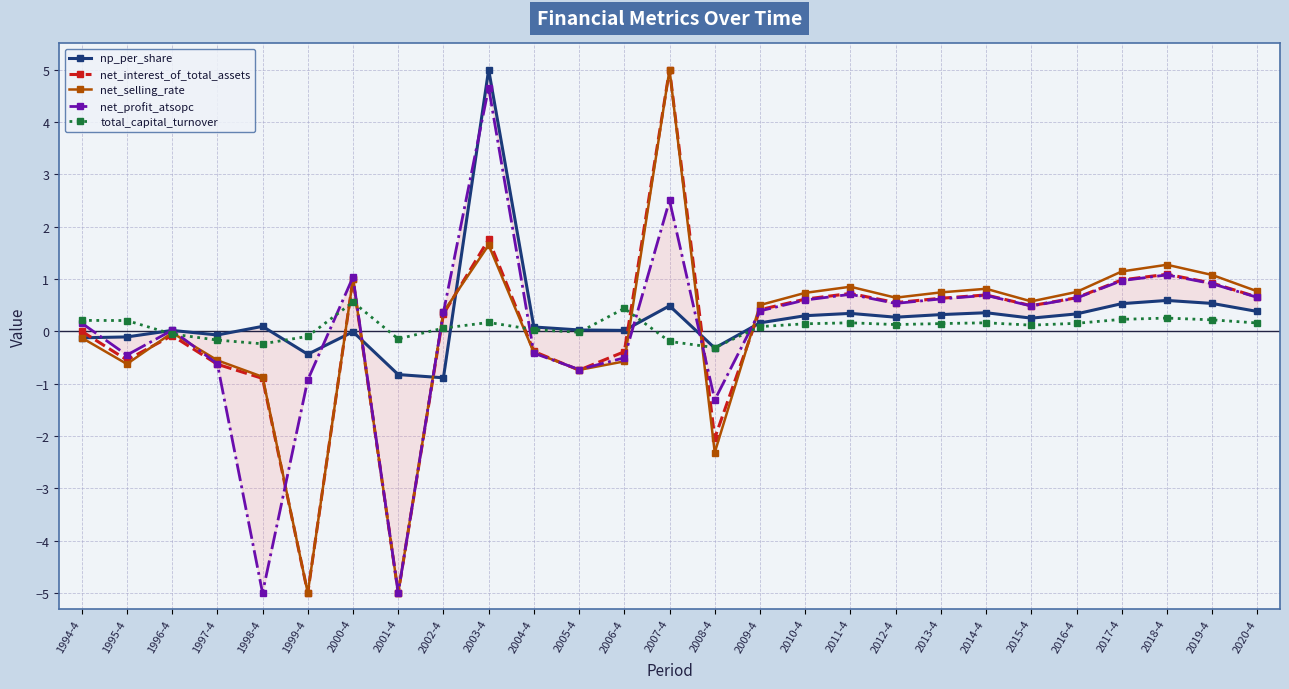

True or false: total_capital_turnover has more than 2 interior local peaks.

True